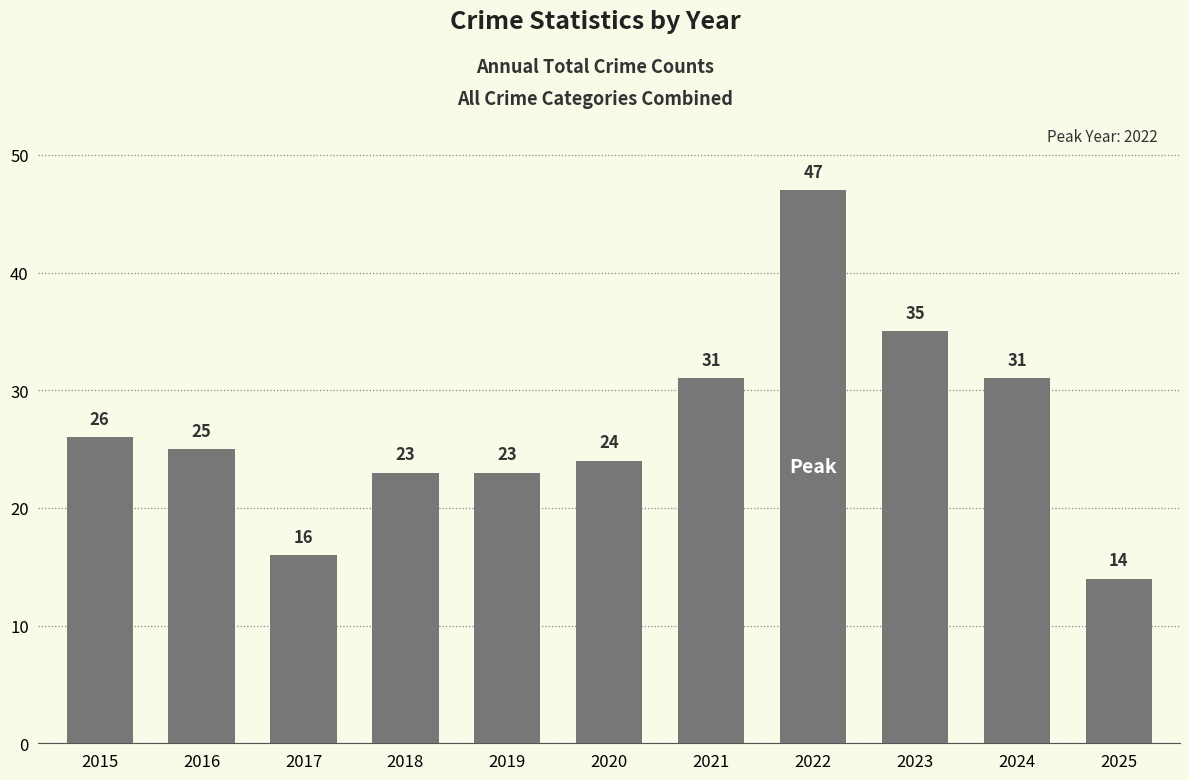

What value does the data have at 2015?

26